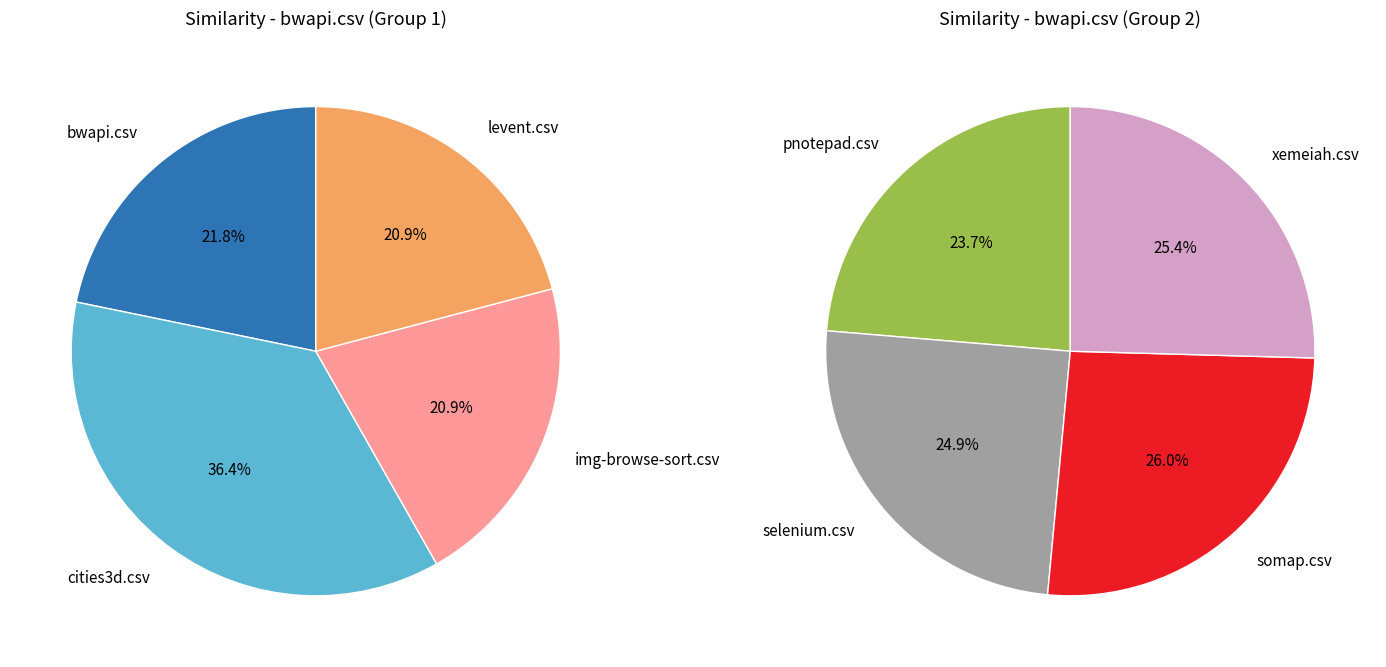

How many slices are in this pie chart?

8